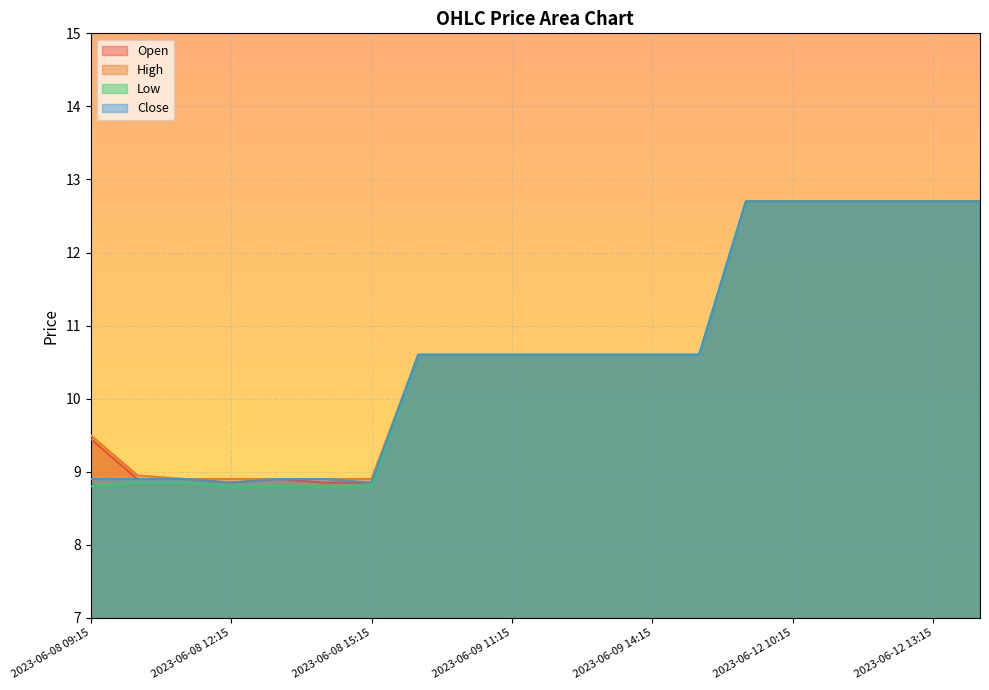

Between 2023-06-08 10:15 and 2023-06-12 09:15, which series saw the biggest shift?

Low